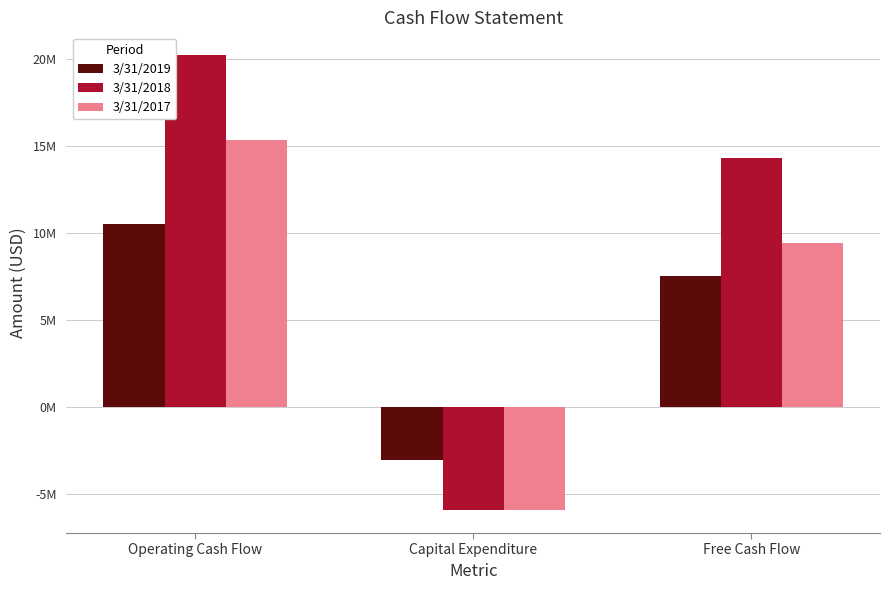

What is the average value of the 3/31/2018 series?

9546000